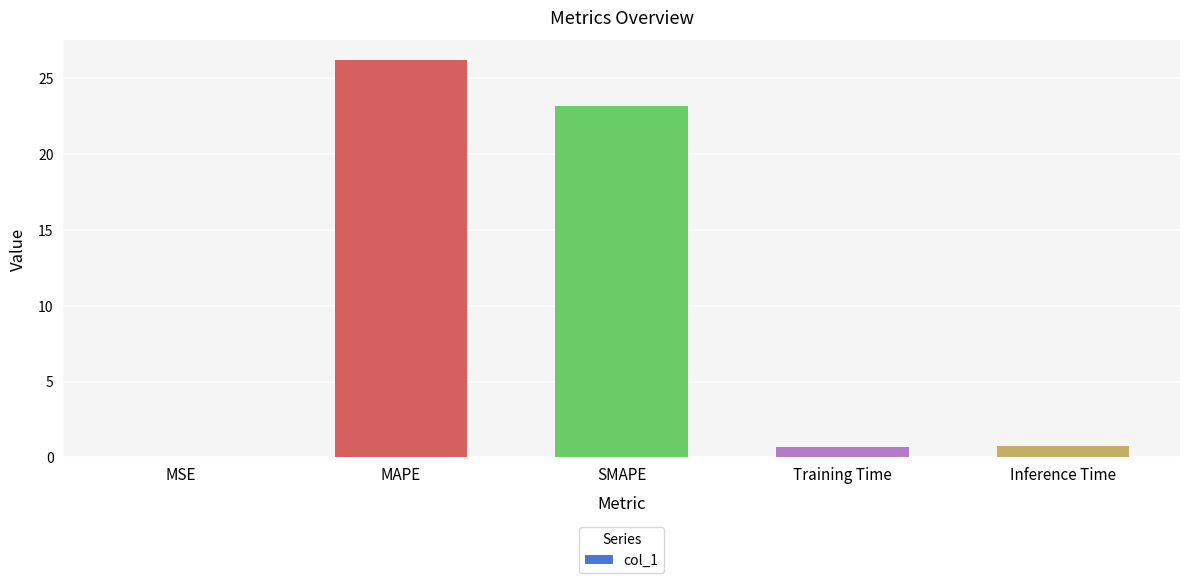

What is the sum of all values?

50.8